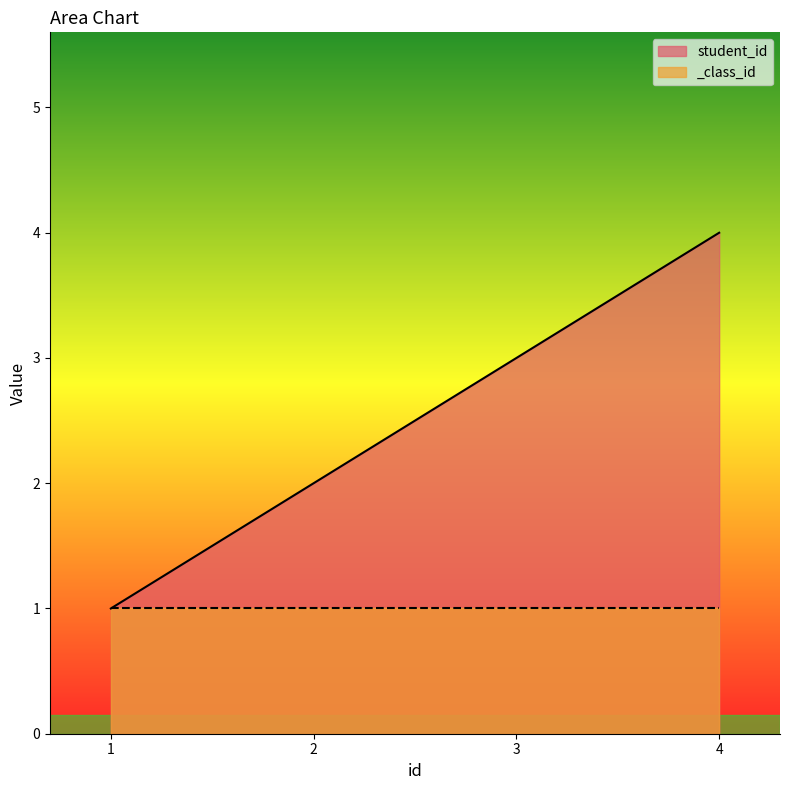

The value at 3 is 3. True or false?

True